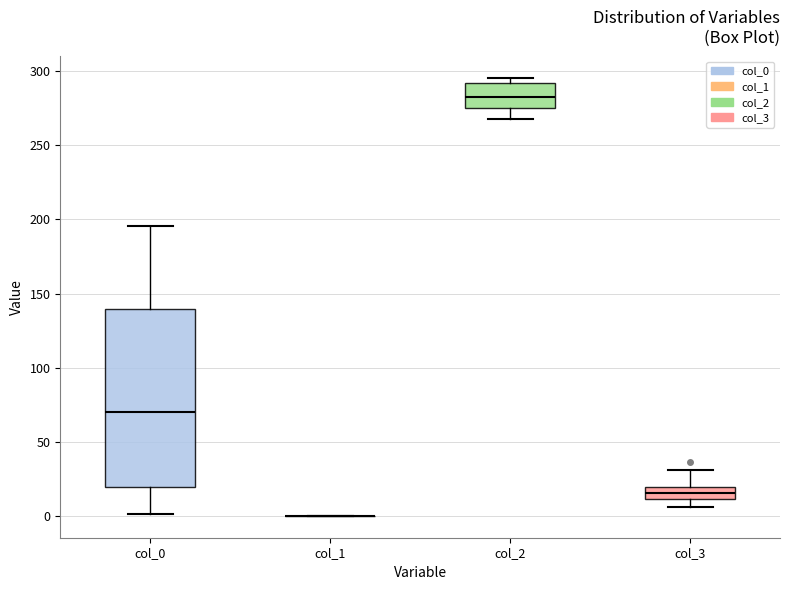

Comparing the boxes themselves (not the whiskers), which one is the tallest?

col_0